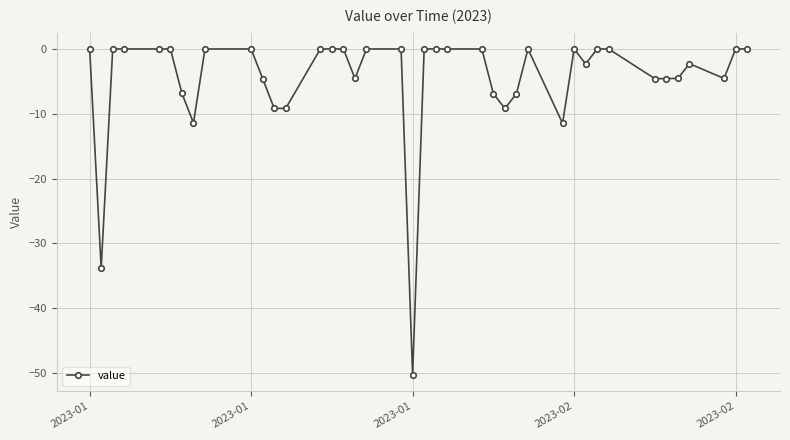

True or false: the data has more than 0 interior local peaks.

True